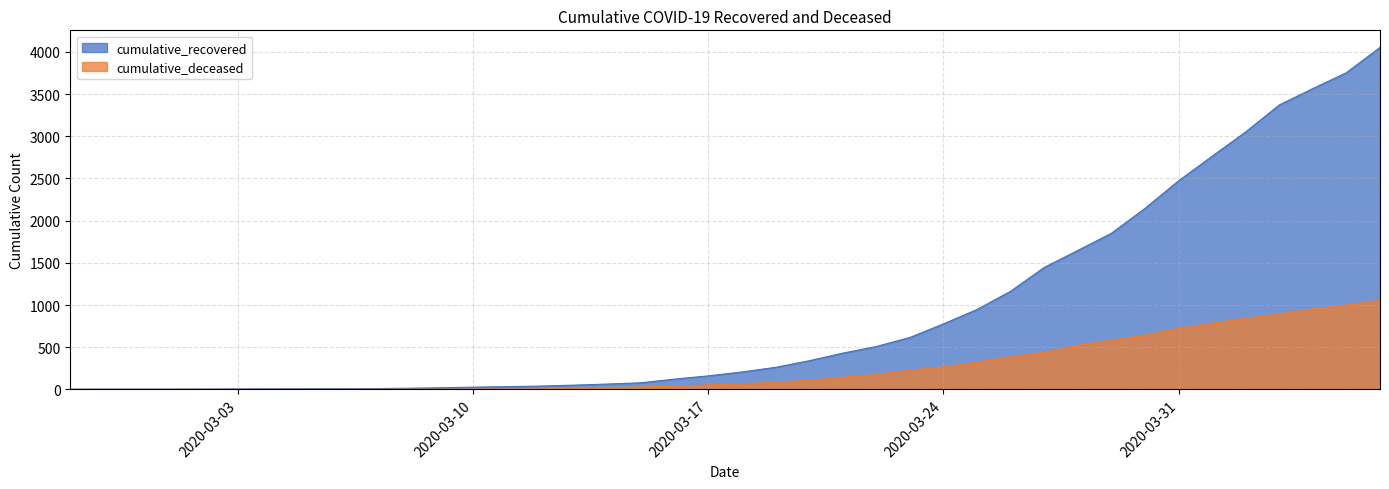

Reading right to left, transcribe all the data shown in this chart.

cumulative_recovered: 4054	3755	3566	3372	3052	2764	2472	2145	1850	1647	1445	1163	947	776	615	508	429	339	261	206	160	122	78	63	50	39	32	26	19	13	9	8	8	7	5	4	3	3	3	2
cumulative_deceased: 1057	1000	954	894	843	785	724	643	583	522	440	387	322	266	227	177	142	109	83	66	52	37	28	20	11	6	4	2	2	2	1	0	0	0	0	0	0	0	0	0